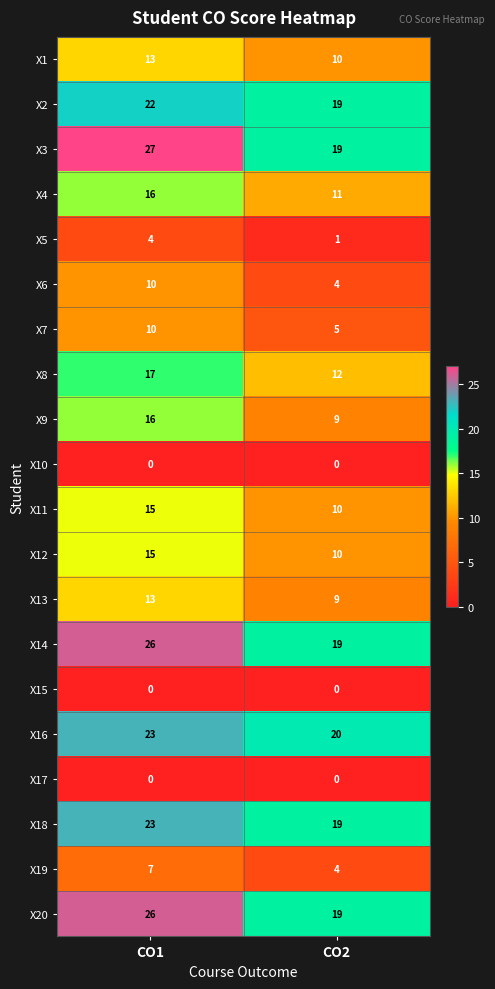

The X9 series shows 16 at CO1. True or false?

True